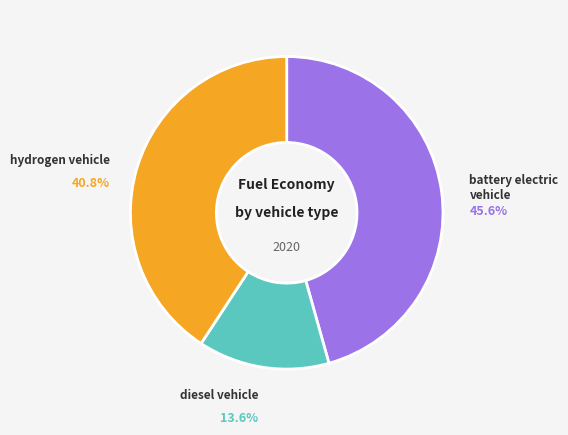

Is there a majority slice in this chart?

No